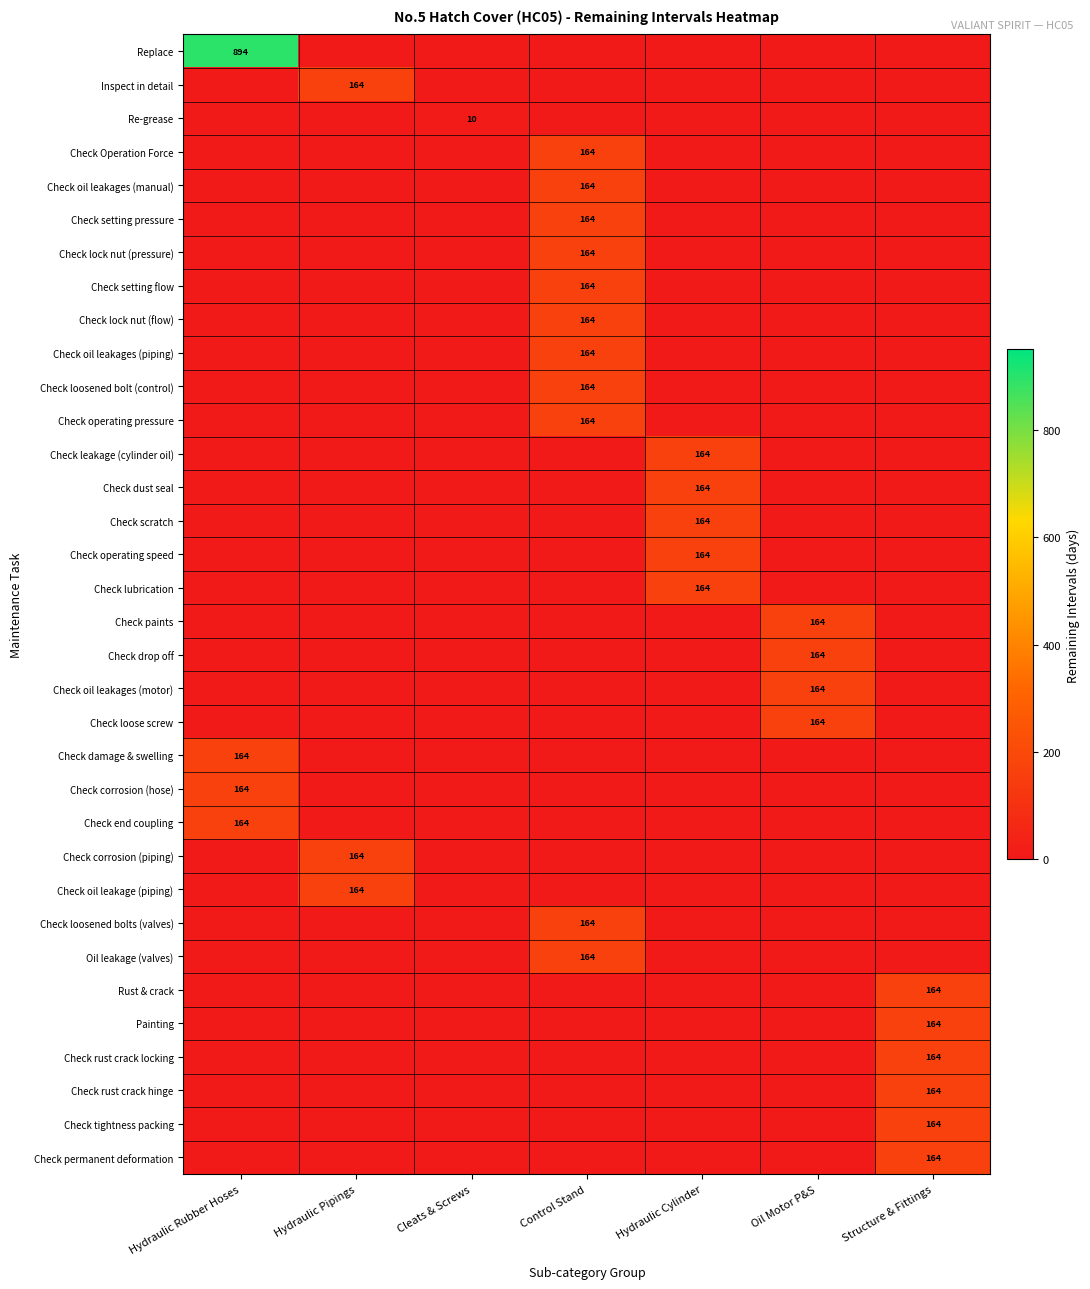

What is the difference between the highest and lowest values at Cleats & Screws?

10